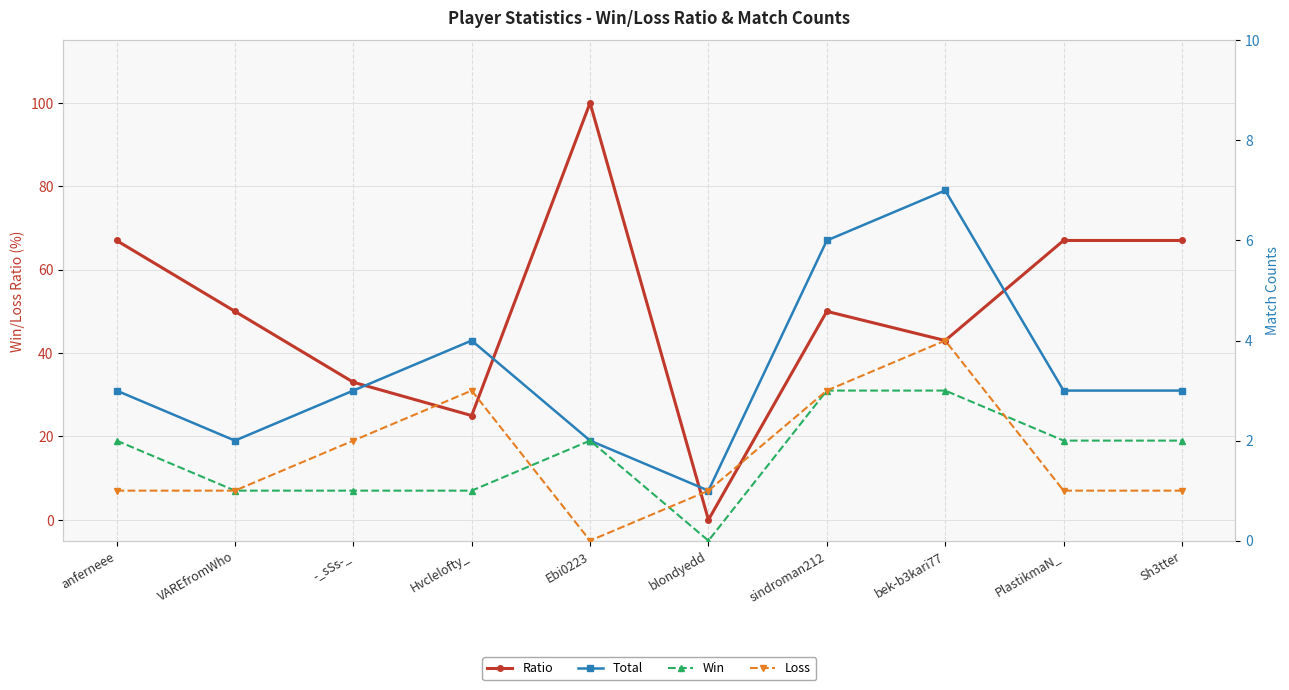

What position from the right is anferneee?

10